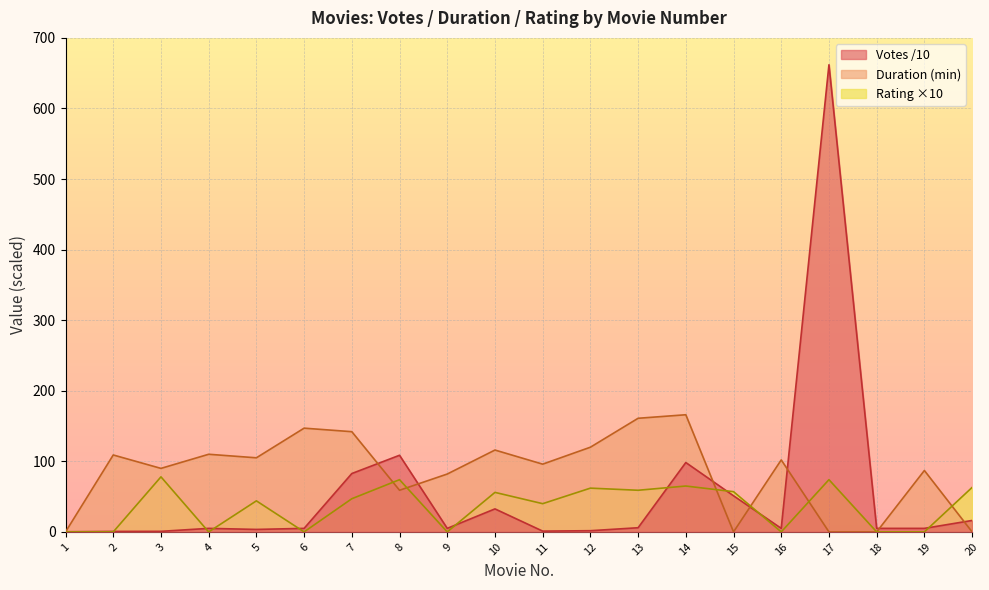

Does the chart display data point markers on the line(s)?

No